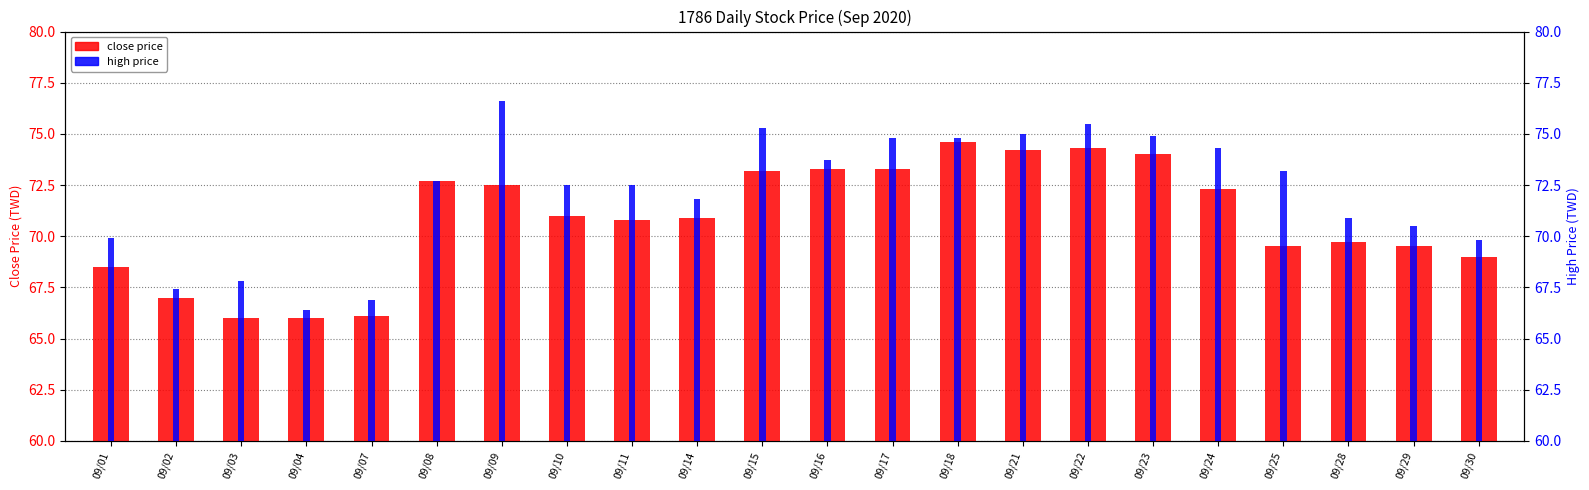

Rank the categories by high price value from lowest to highest.

09/04, 09/07, 09/02, 09/03, 09/30, 09/01, 09/29, 09/28, 09/14, 09/10, 09/11, 09/08, 09/25, 09/16, 09/24, 09/17, 09/18, 09/23, 09/21, 09/15, 09/22, 09/09